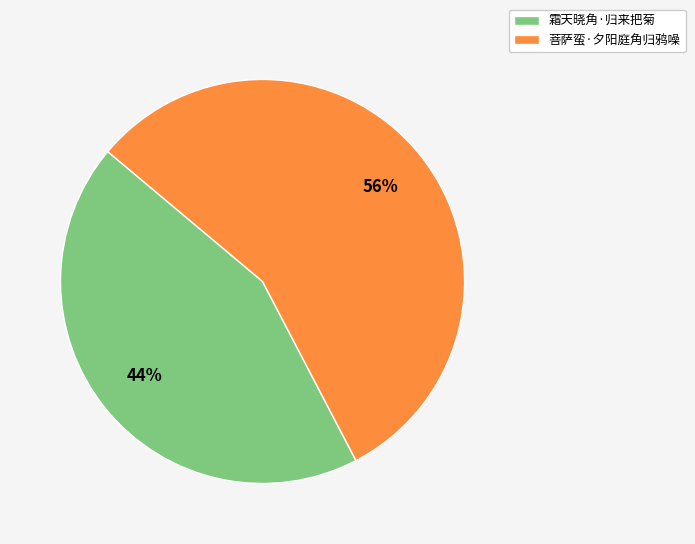

What is the largest slice in the pie chart?

菩萨蛮·夕阳庭角归鸦噪